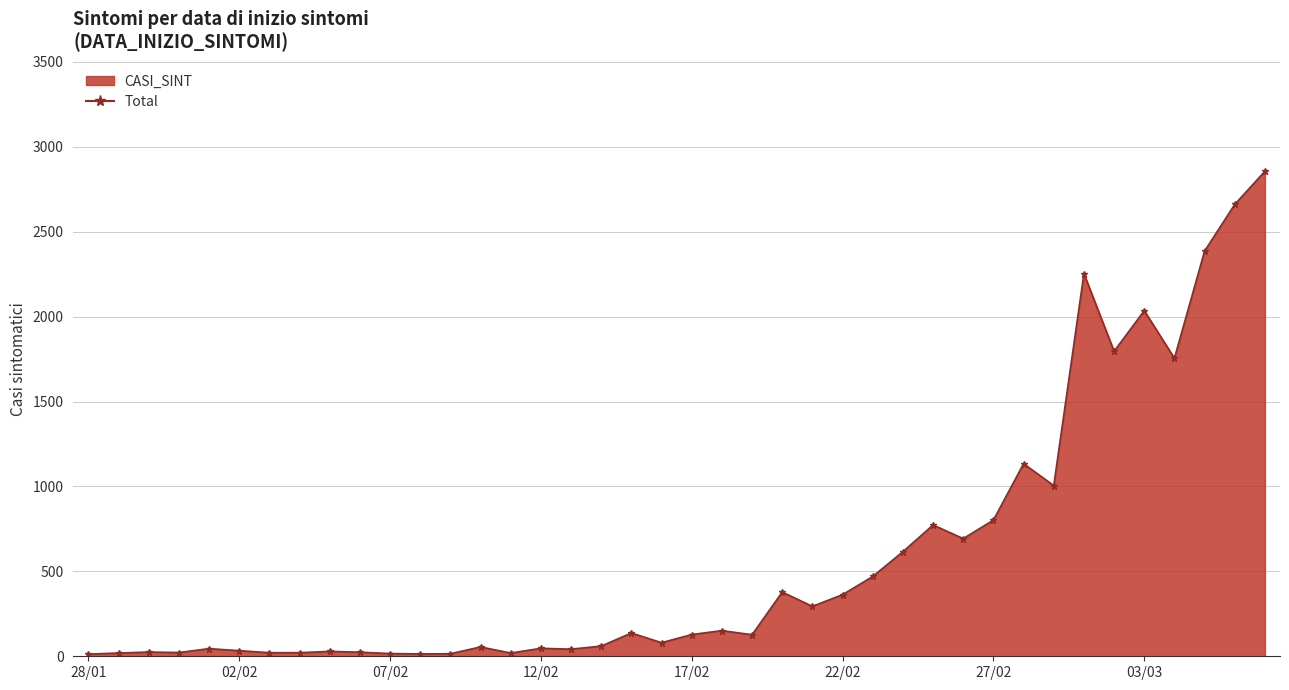

What is the greatest value displayed?

2856